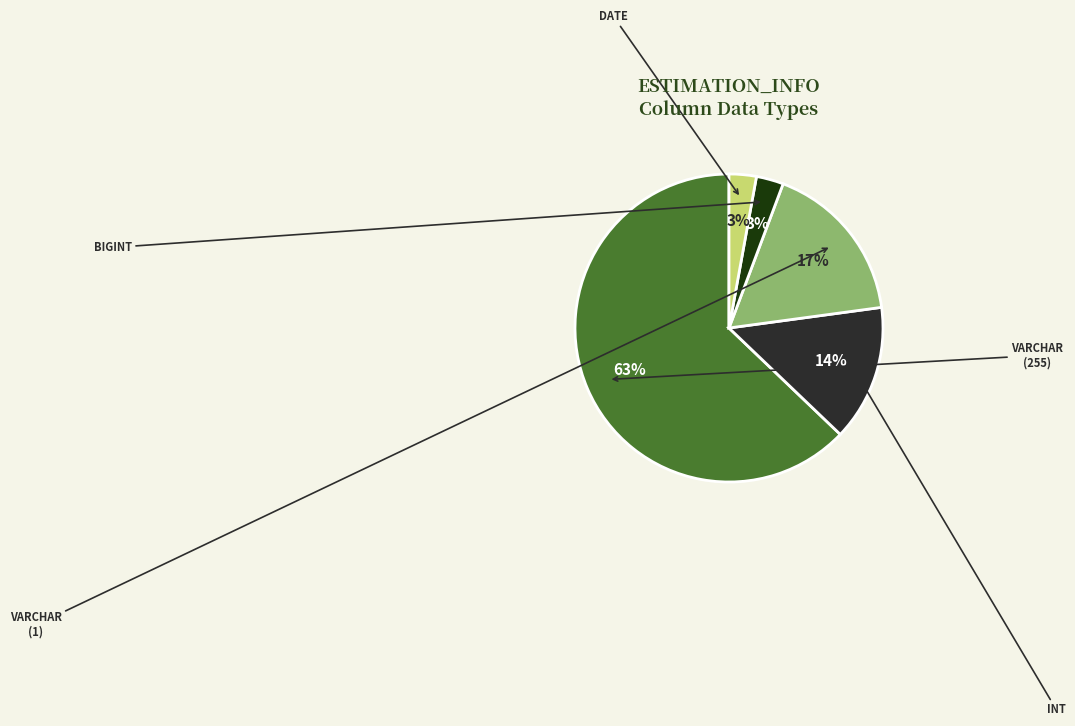

Is there any slice that represents more than half of the pie?

Yes